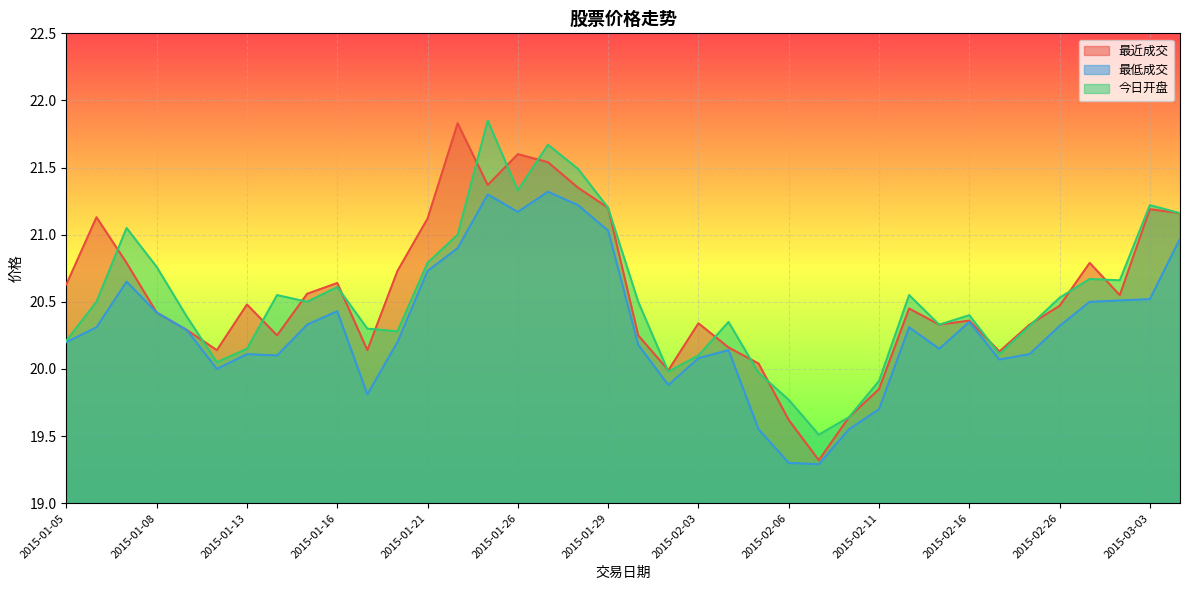

How many lines are shown in the chart?

3